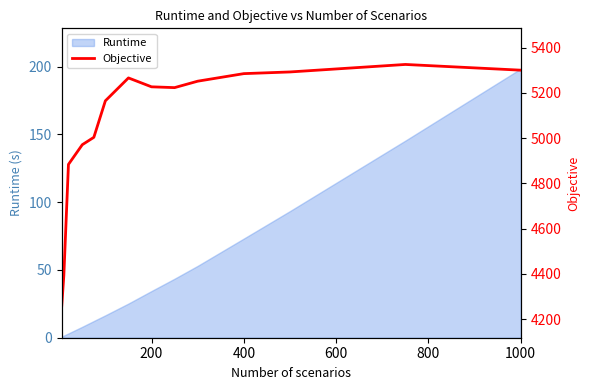

True or false: Runtime has a value of 57.1 at 200.

False